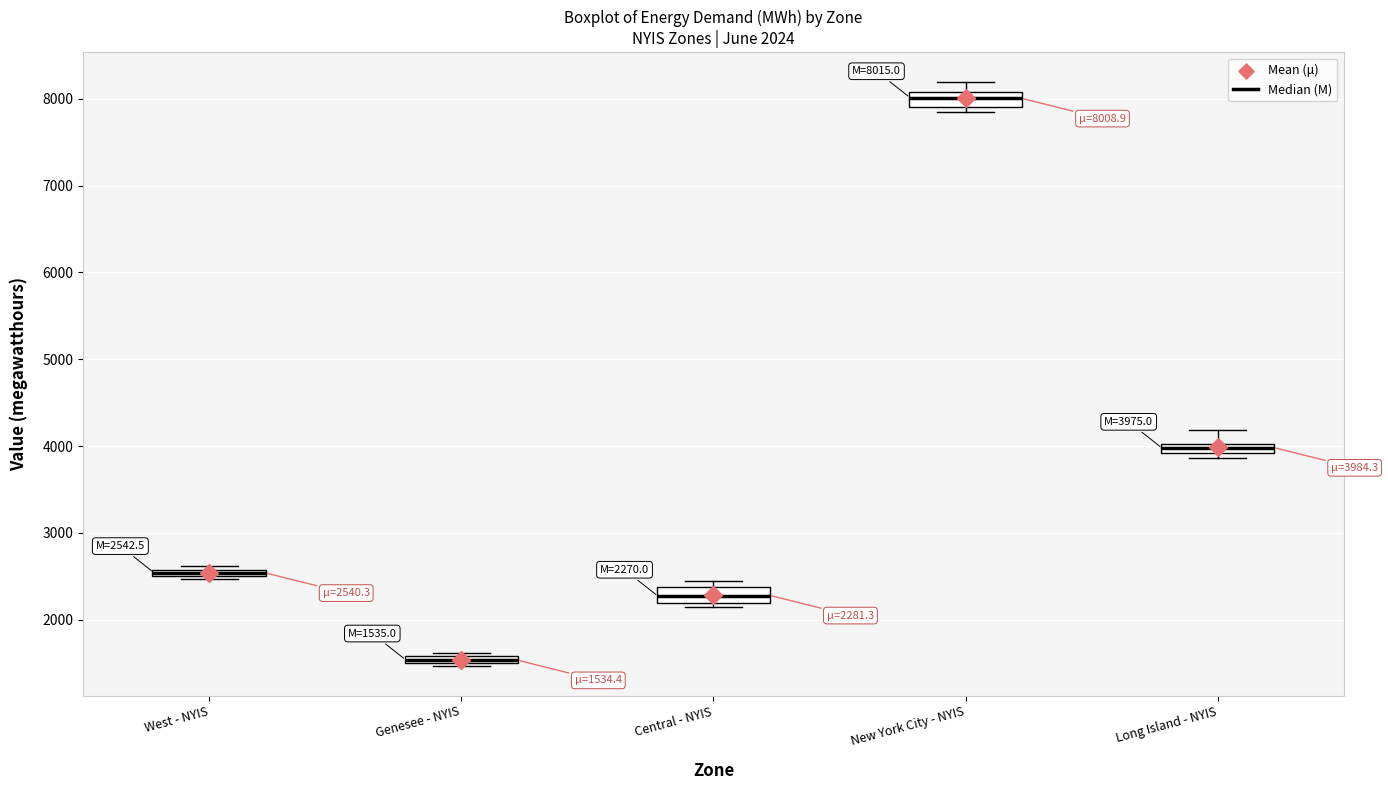

Which box's median line is the lowest?

Genesee - NYIS